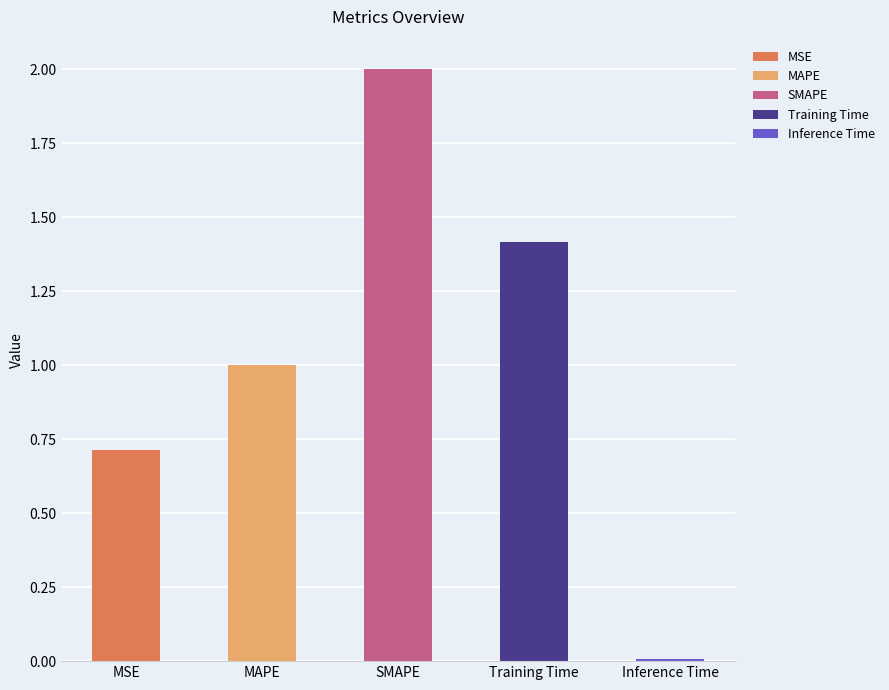

The chart shows a value of 0.0 at Inference Time. True or false?

True